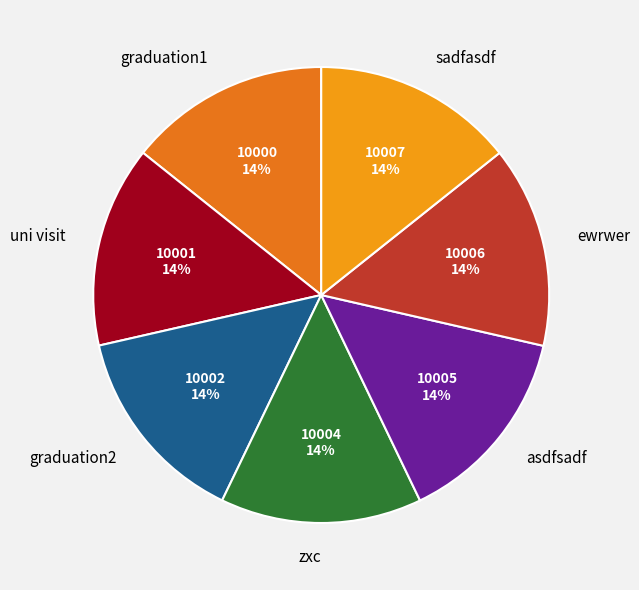

Does any single category account for the majority?

No